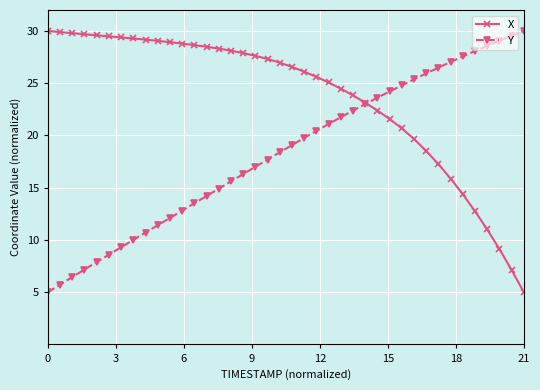

What is the value of the Y point at the 10th from the left?

11.4